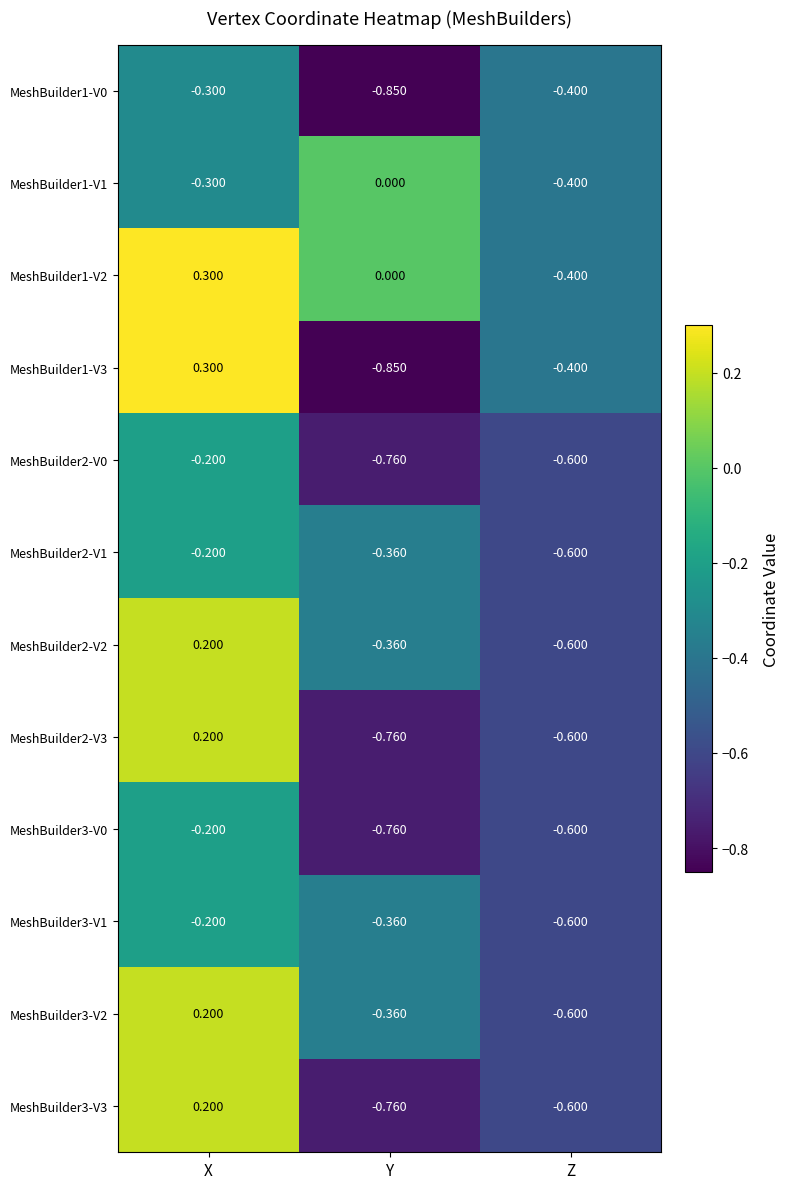

At which label is MeshBuilder1-V0 closest to 0?

X